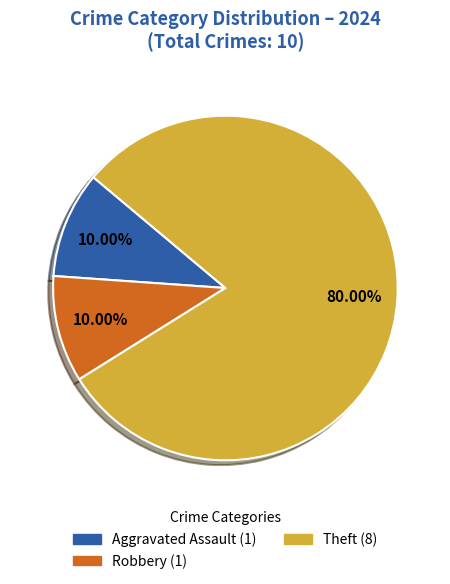

Count the number of slices in the pie.

3